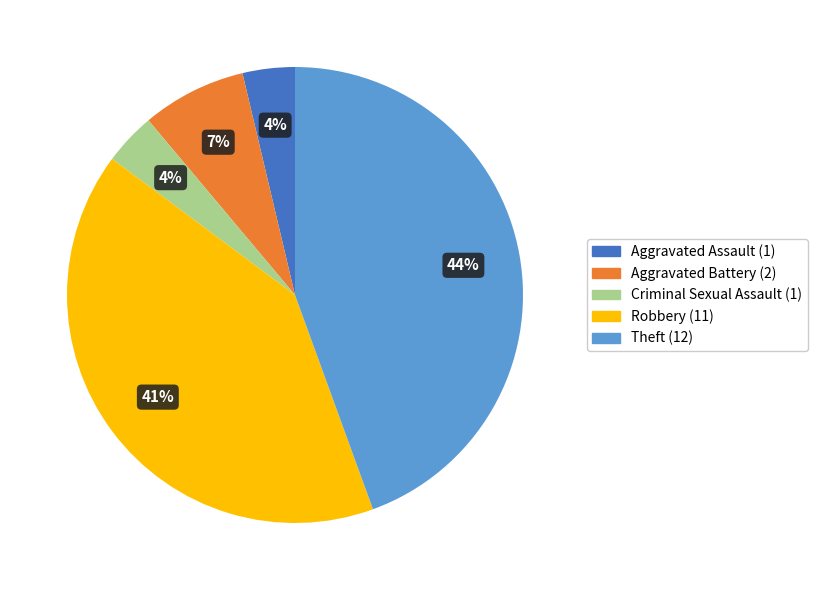

Combined, do Theft and Aggravated Battery account for over 50%?

Yes